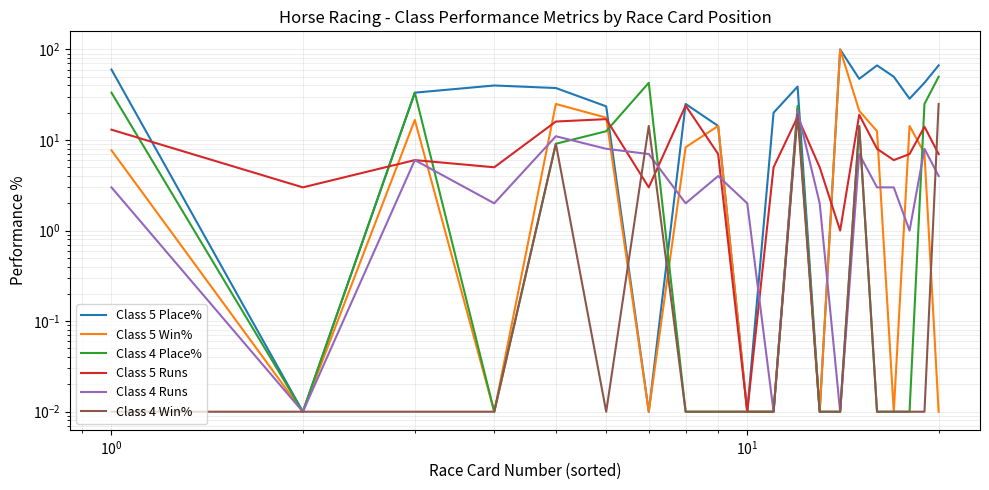

What is the difference between the maximum and minimum values in the Class 4 Place% series?

50.0